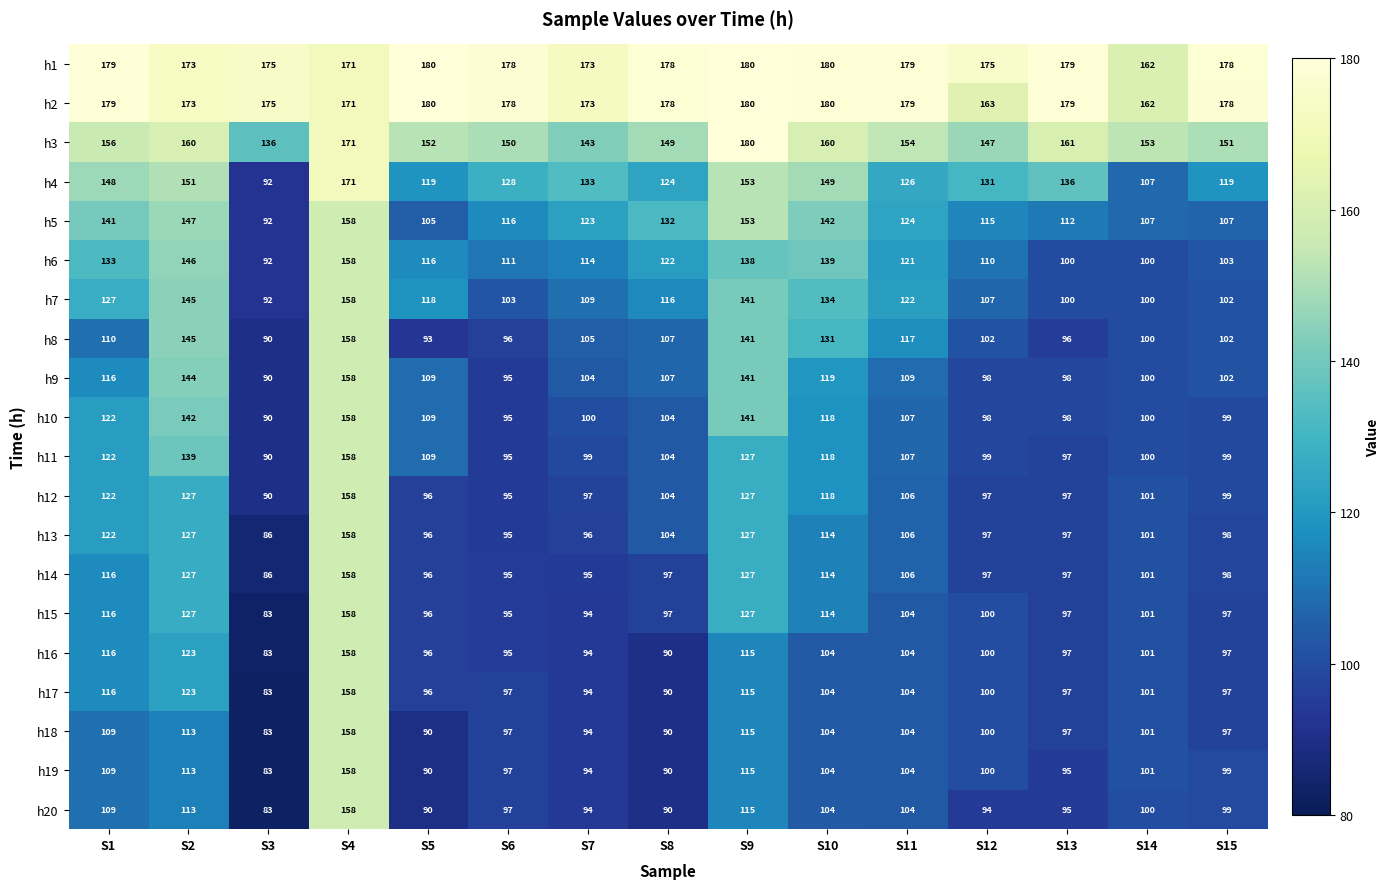

The h19 series shows 101 at S14. True or false?

True